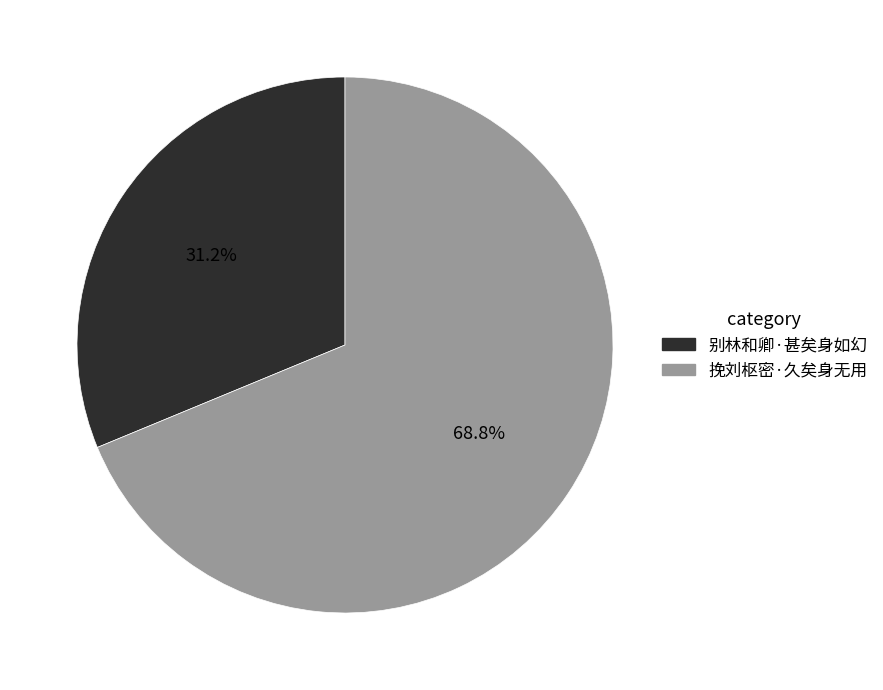

What percentage is the 别林和卿·甚矣身如幻 slice, to the nearest percent?

31%